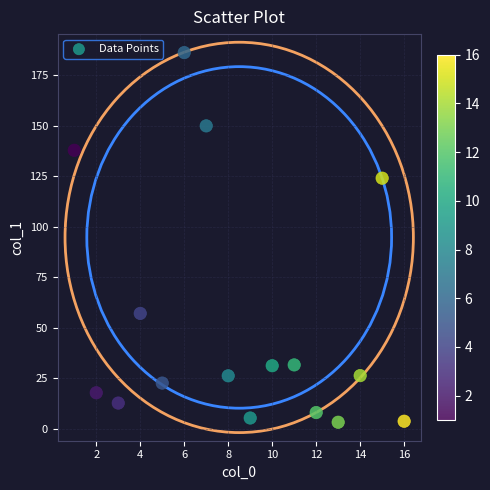

What Y value in the scatter plot is closest to 94?

124.1